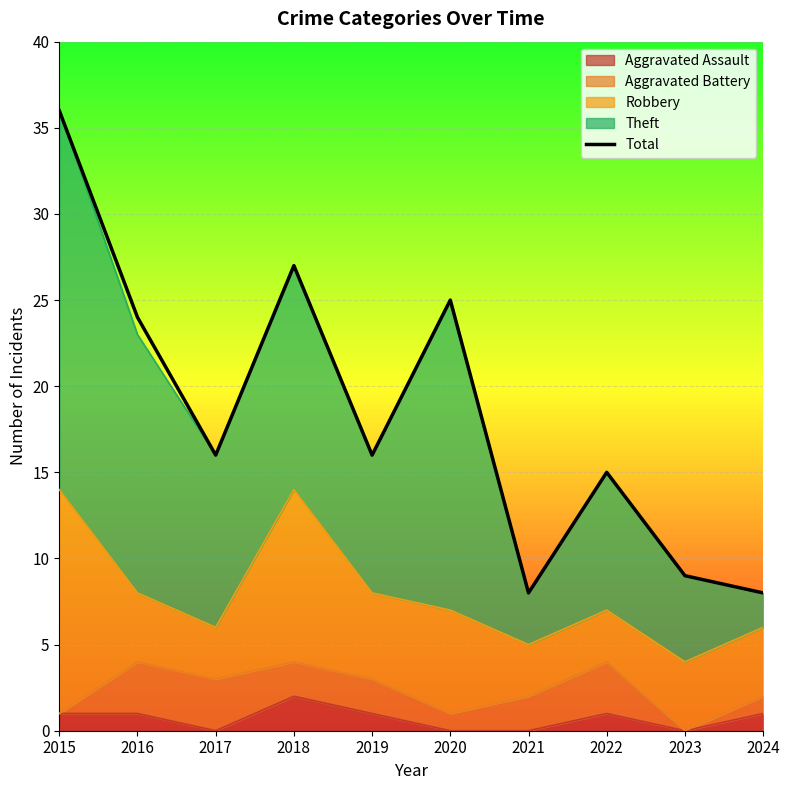

The chart shows a value of 25 at 2020. True or false?

True